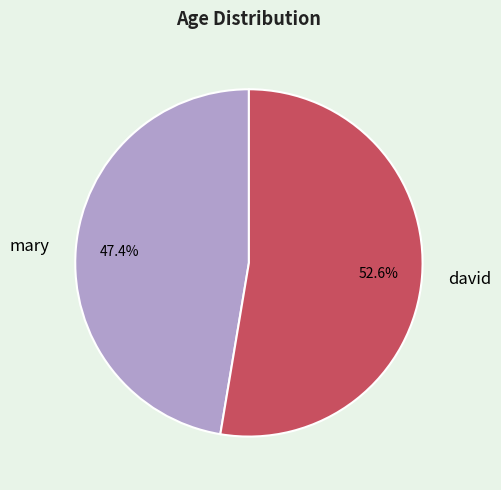

True or false: david accounts for 64% of the total.

False